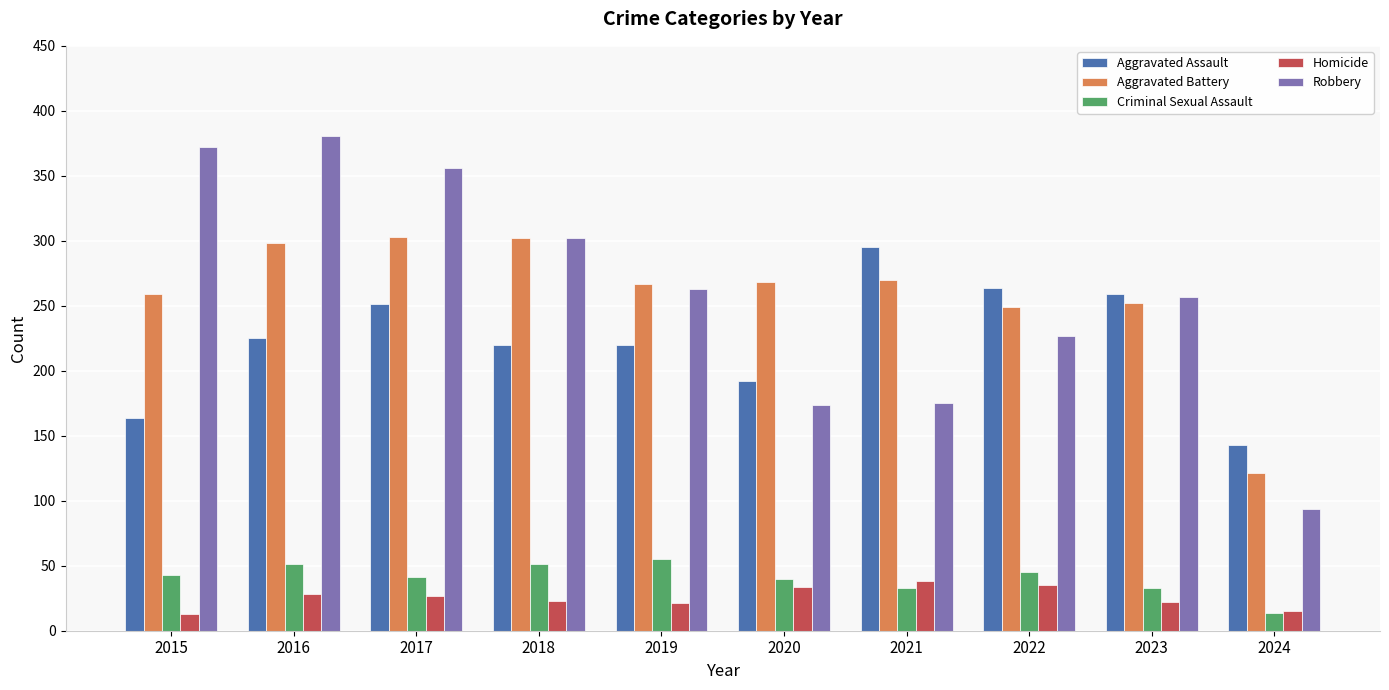

Count the number of data series in this chart.

5